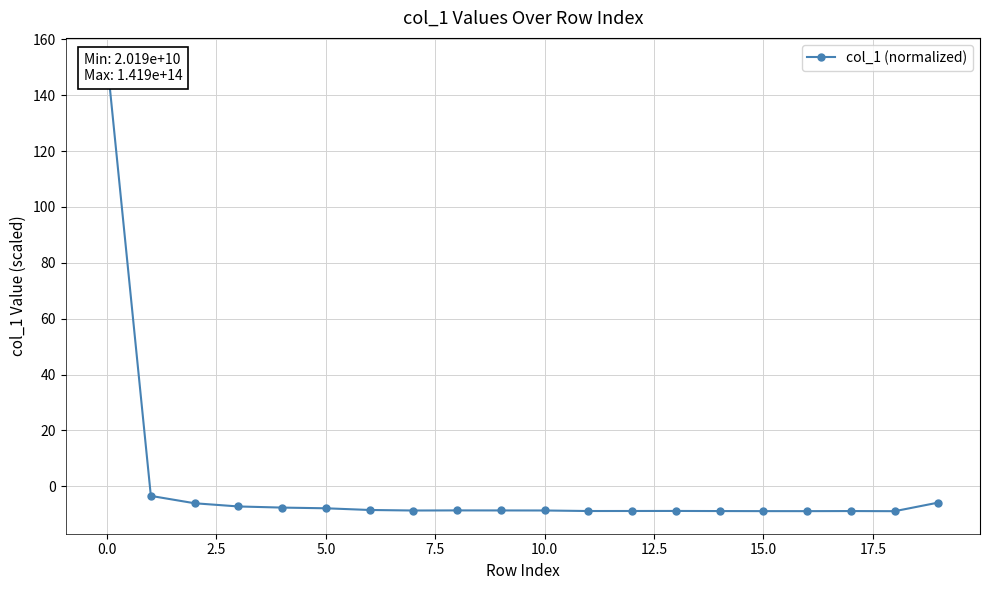

What is the difference between the values at 15.0 and 12.5?

0.2